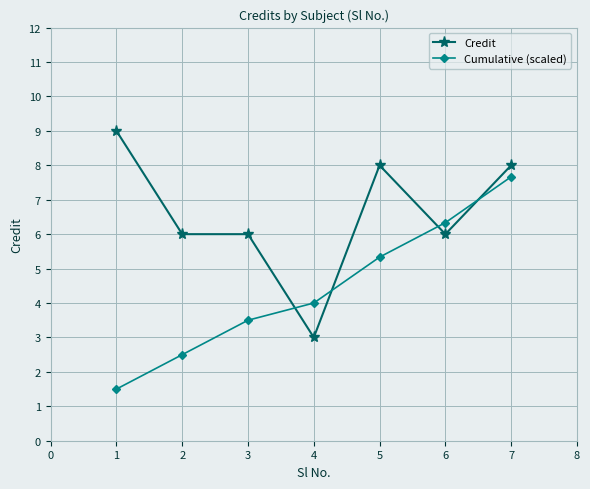

What is the minimum value shown in the chart?

1.5